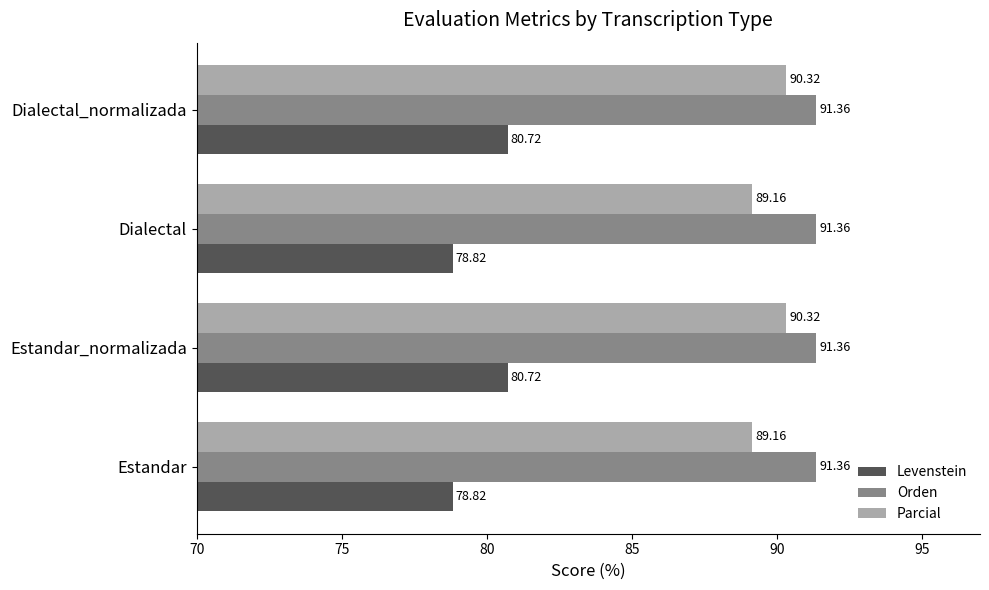

What is the difference between the Levenstein values at Dialectal_normalizada and Estandar?

1.9